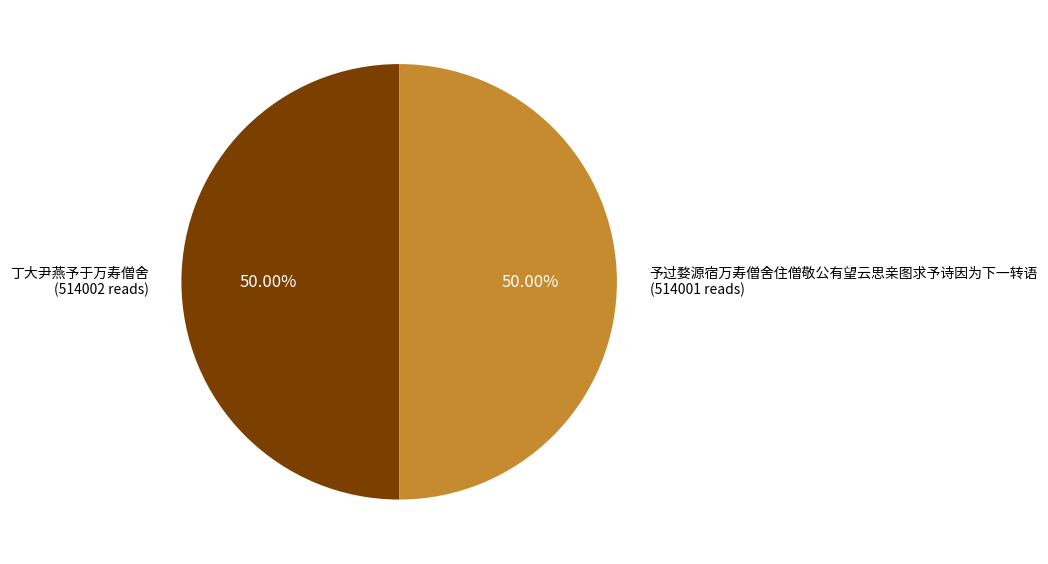

Do 予过婺源宿万寿僧舍住僧敬公有望云思亲图求予诗因为下一转语 (514001 reads) and 丁大尹燕予于万寿僧舍 (514002 reads) together represent more than half of the pie?

Yes